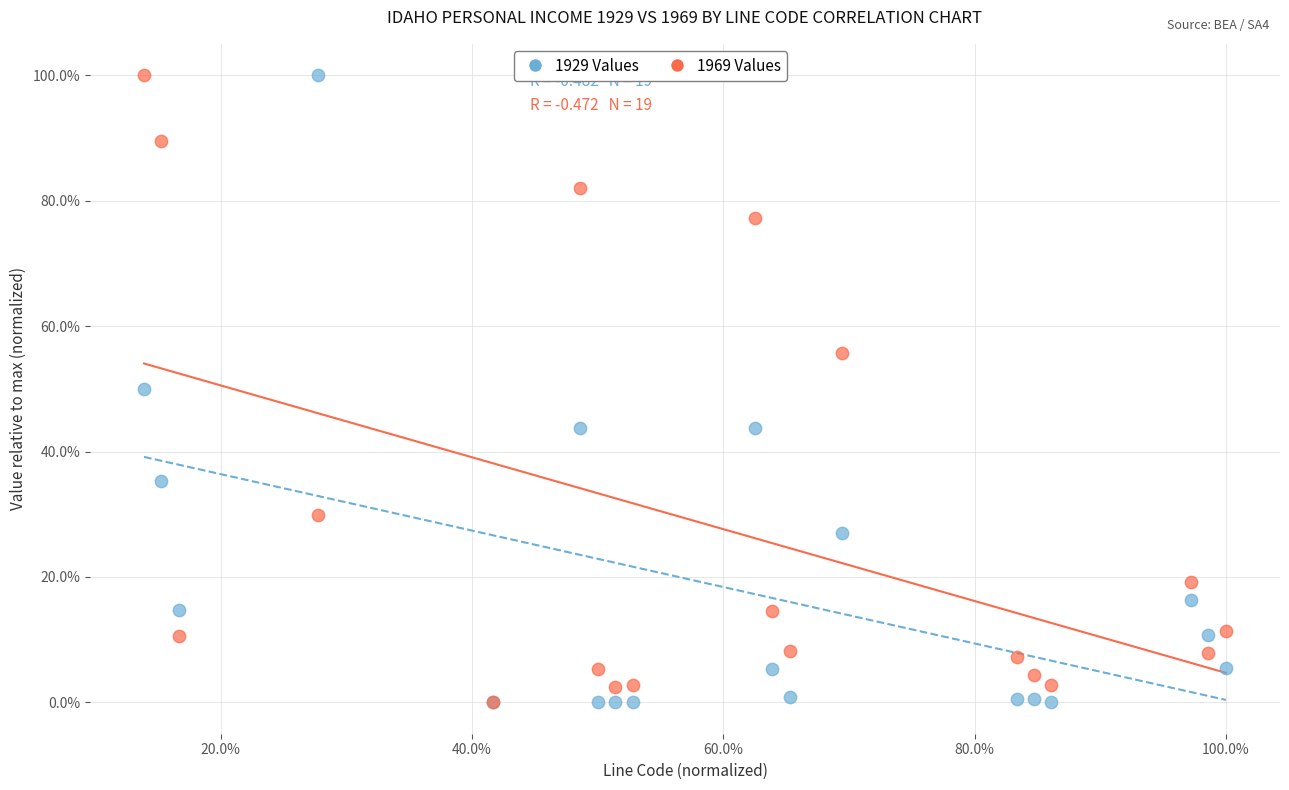

Which series has the widest spread of Y values?

1929 Values